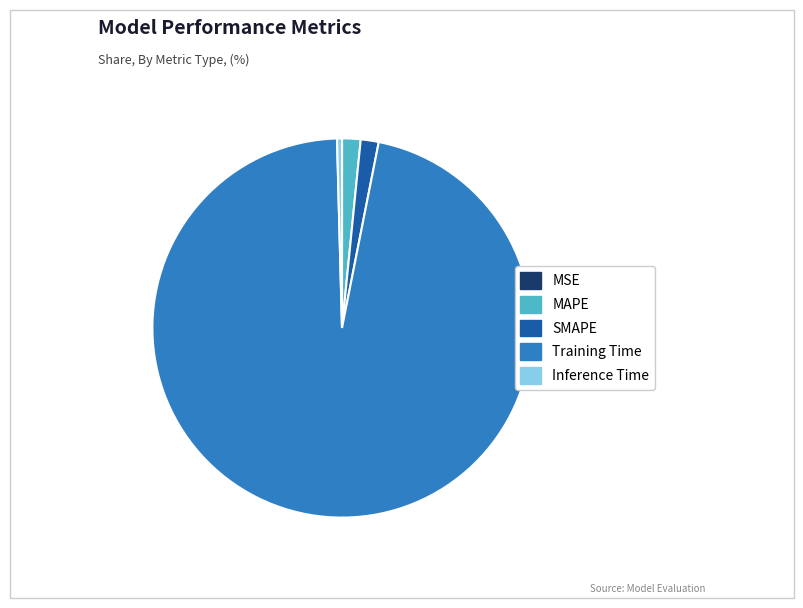

Do MAPE and Inference Time together represent more than half of the pie?

No